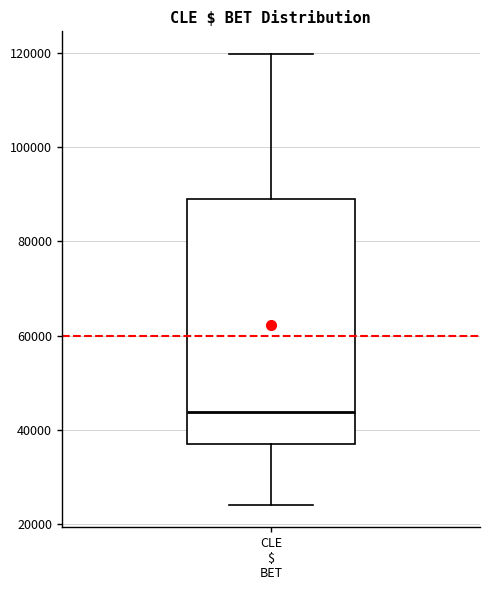

Read this box plot against the y-axis: the position of the median line, the range covered by the box, and the ends of both whiskers. The values are not printed on the chart, so give them approximately, as read against the axis.

median 44000, box 36000 to 88000, whiskers 24000 to 120000